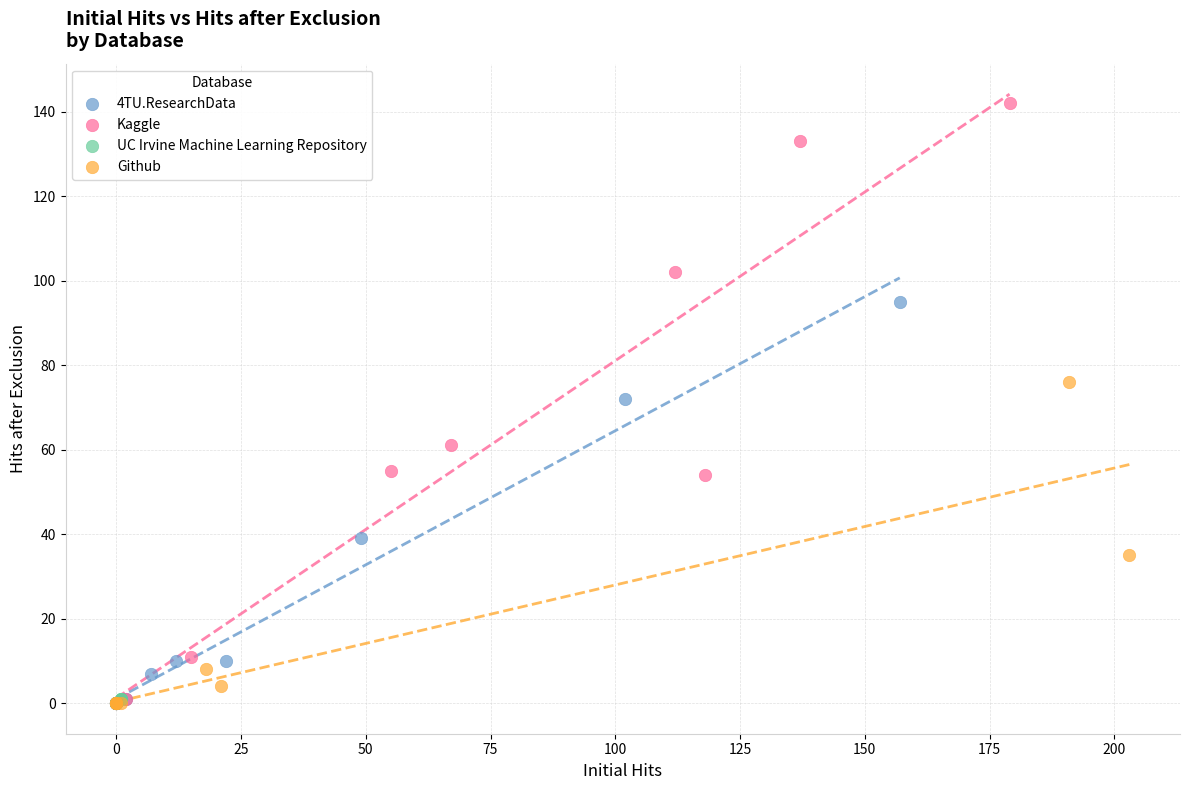

Which series reaches the maximum Y coordinate?

Kaggle